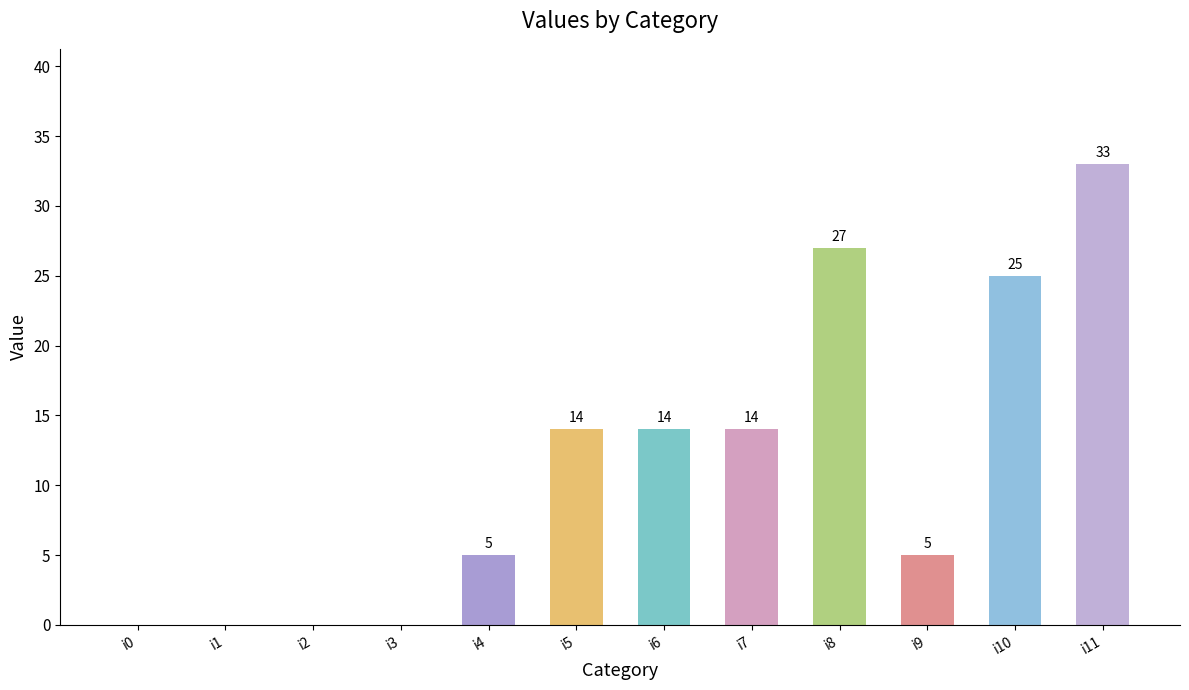

The chart shows a value of 9 at i9. True or false?

False